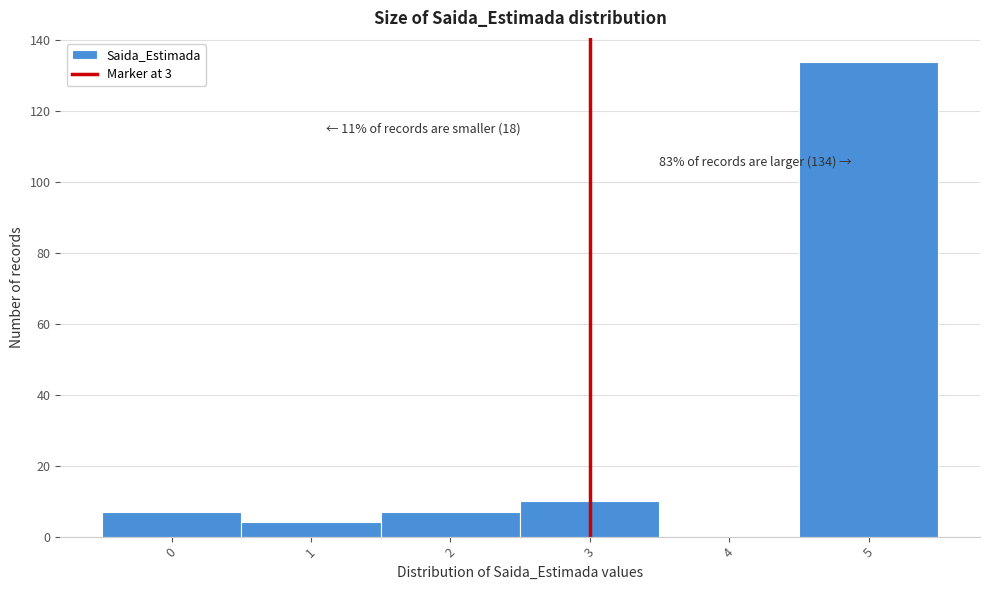

Over which range of the x-axis is the bar tallest?

4.5 to 5.5